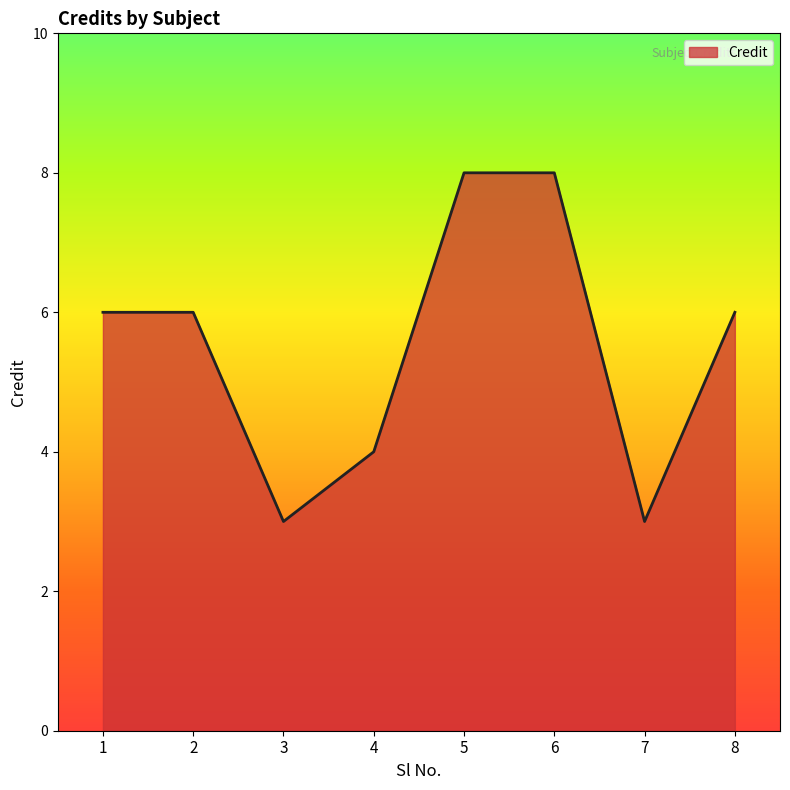

Is it true that the value at 7 is 3?

True